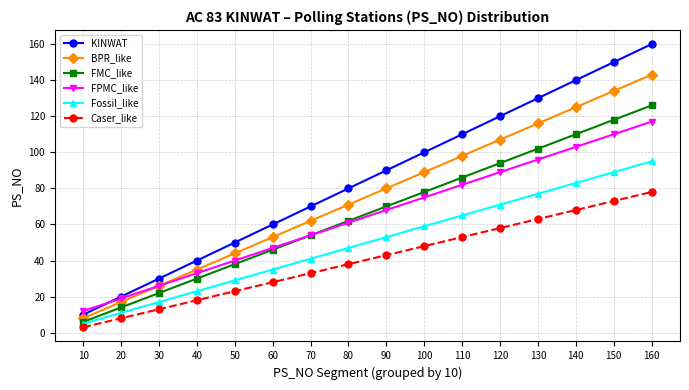

What is the difference between the second highest and minimum values in the FMC_like series?

112